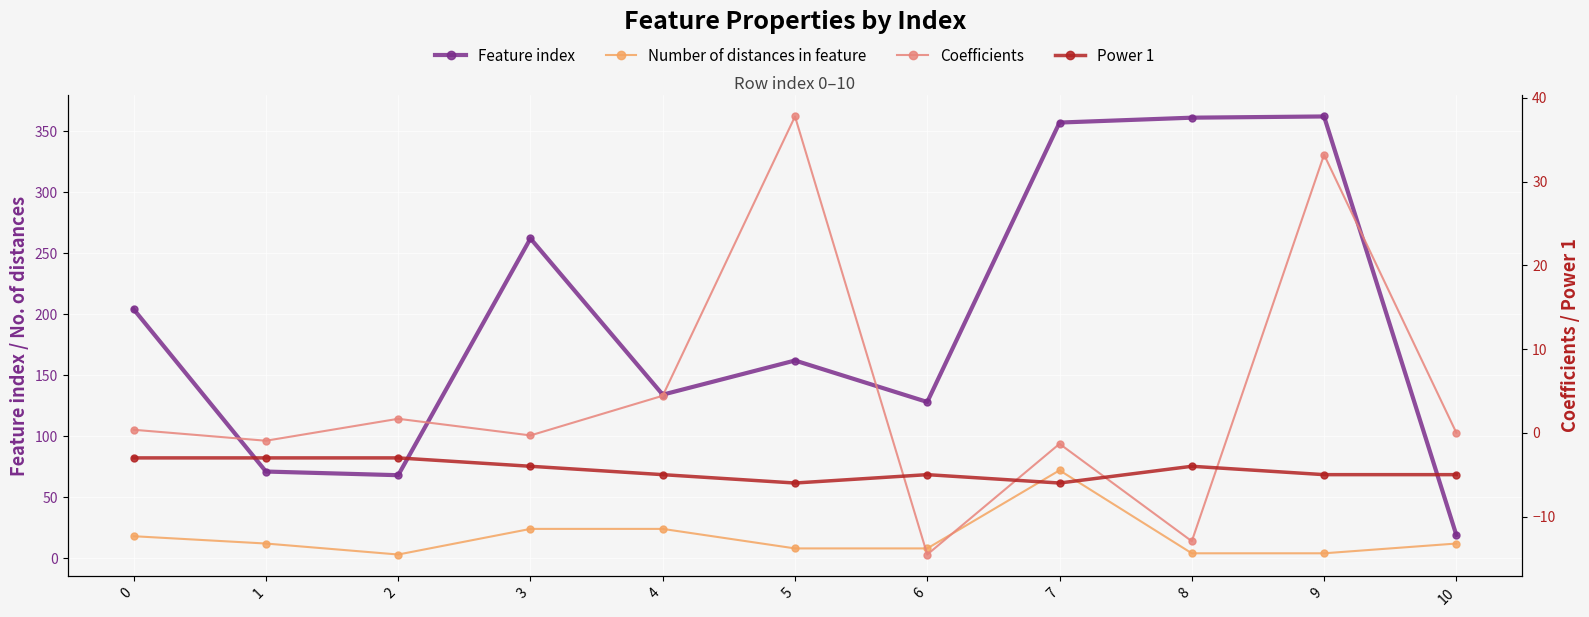

What is the value of the Coefficients point at the 4th from the left?

-0.3